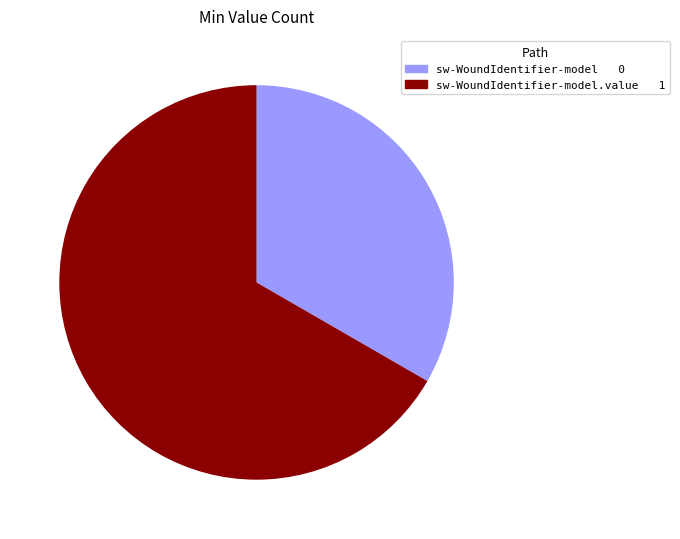

Is there any slice that represents more than half of the pie?

Yes